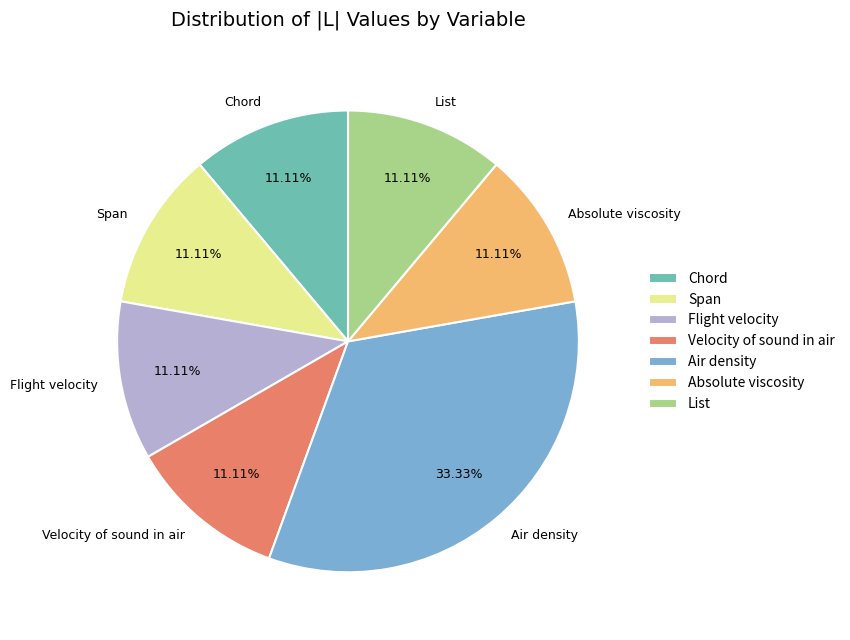

Does any single category account for the majority?

No